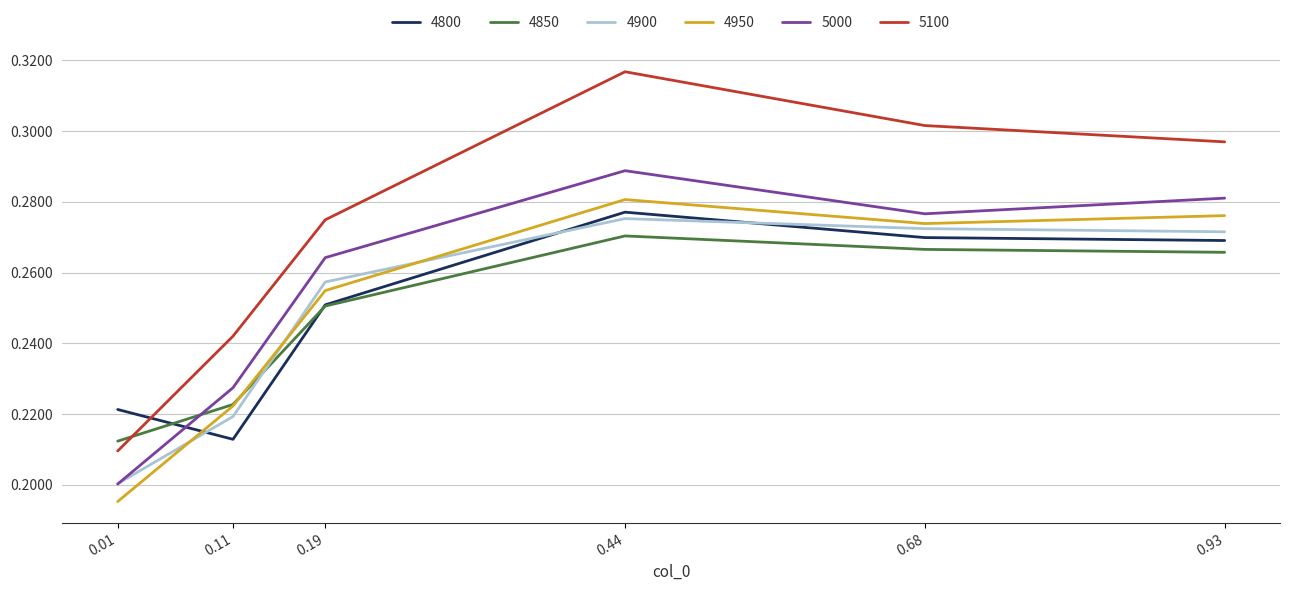

Between 0.19 and 0.44, which series saw the biggest shift?

5100